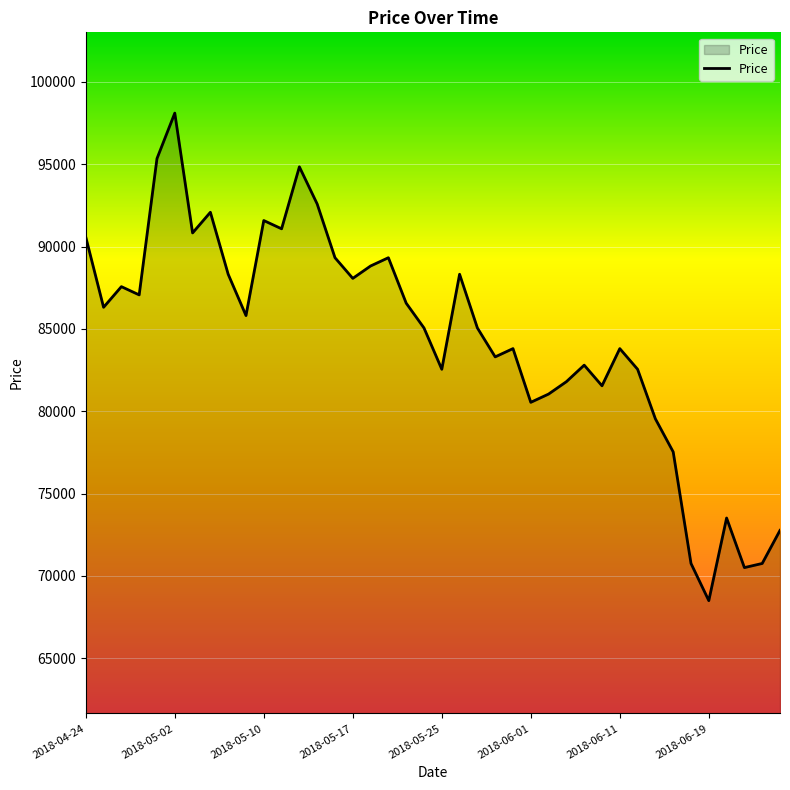

How many interior local peaks (higher than both neighbors) does the data have?

11